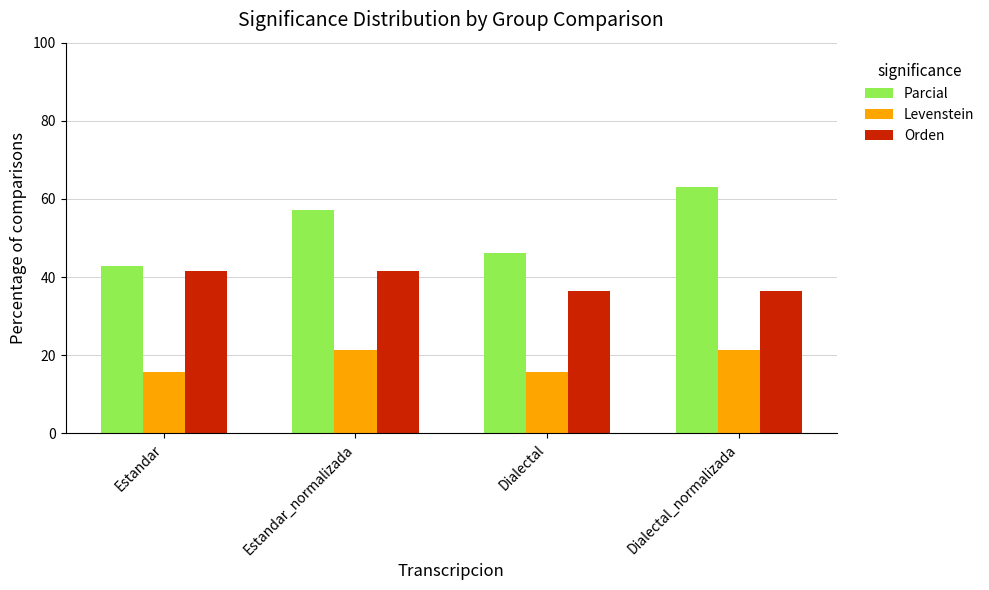

What is the total value across all series at Dialectal_normalizada?

121.0